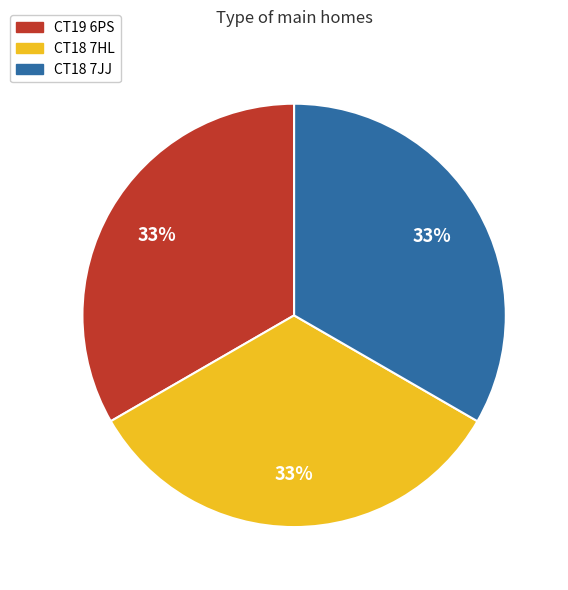

The CT18 7JJ slice represents 33% of the pie. True or false?

True